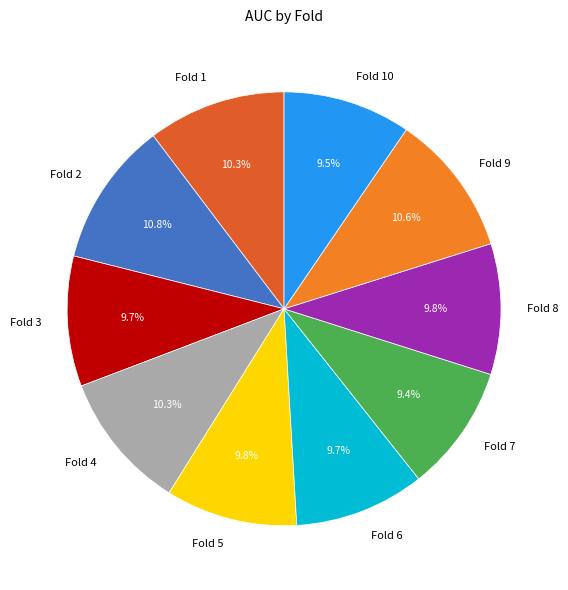

Does any single category account for the majority?

No